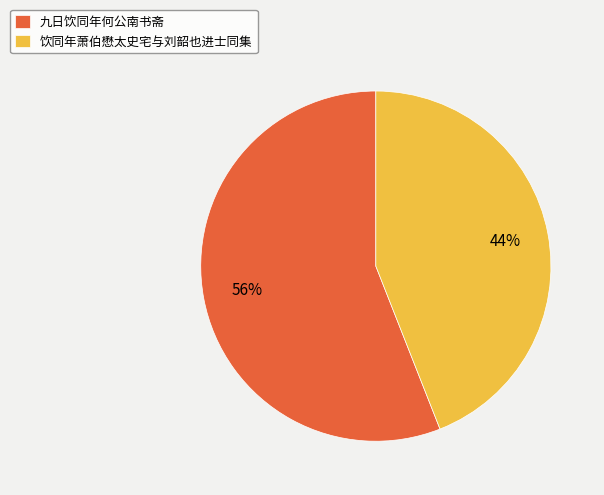

Approximately how many times larger is the value at 饮同年萧伯懋太史宅与刘韶也进士同集 compared to 九日饮同年何公南书斋?

0.8